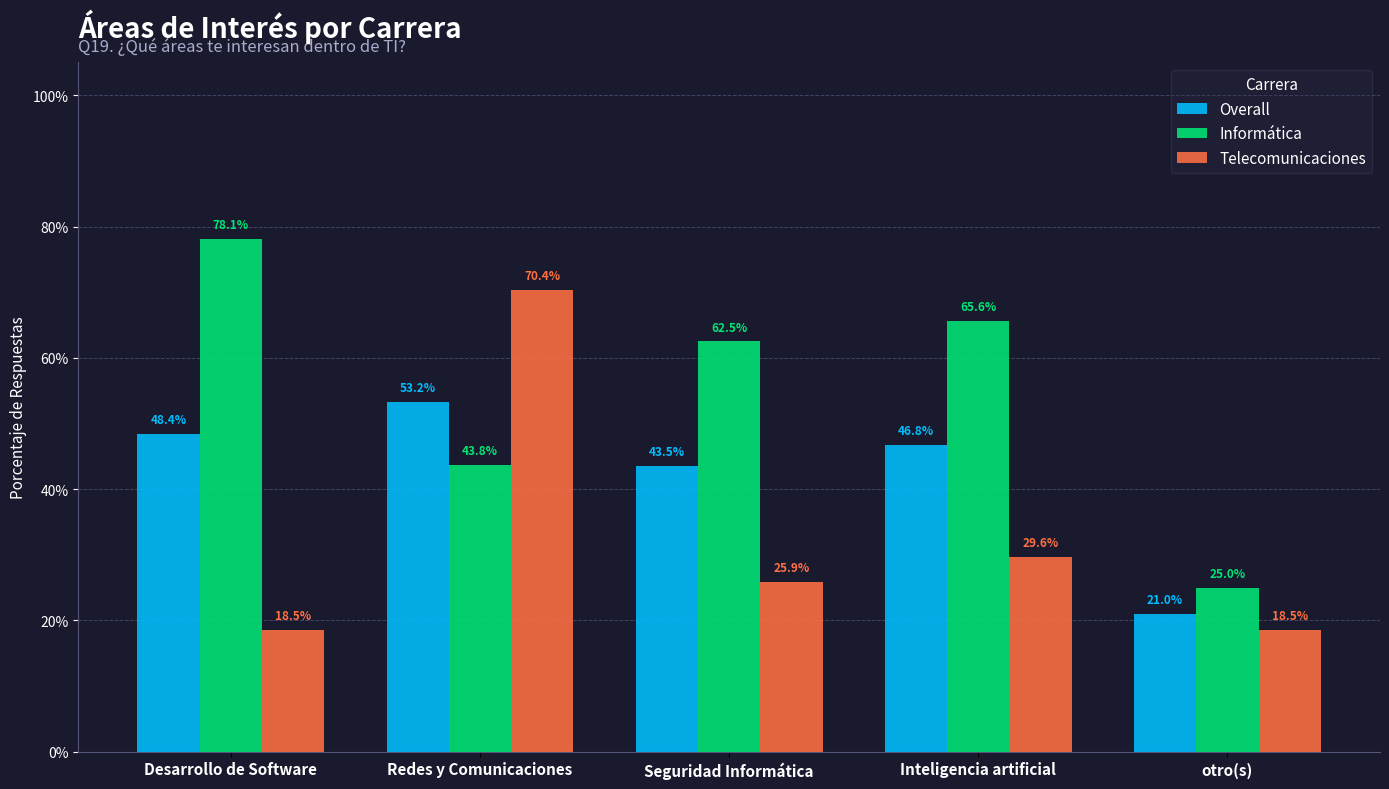

Are the bars grouped side by side (vs. stacked)?

Yes